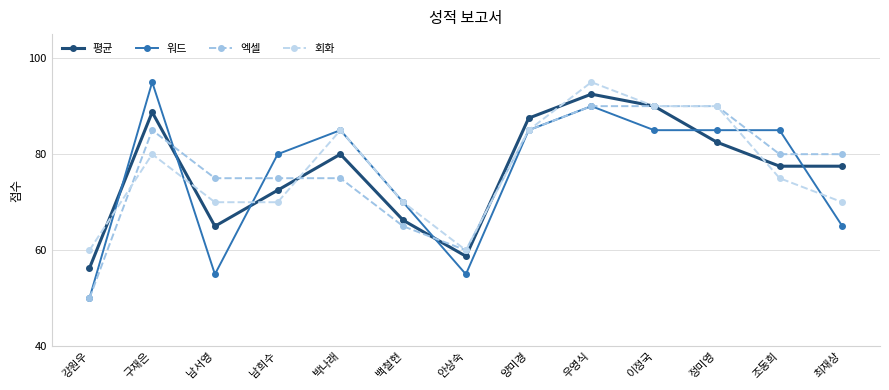

What is the difference between the highest and lowest values at 박나래?

10.0